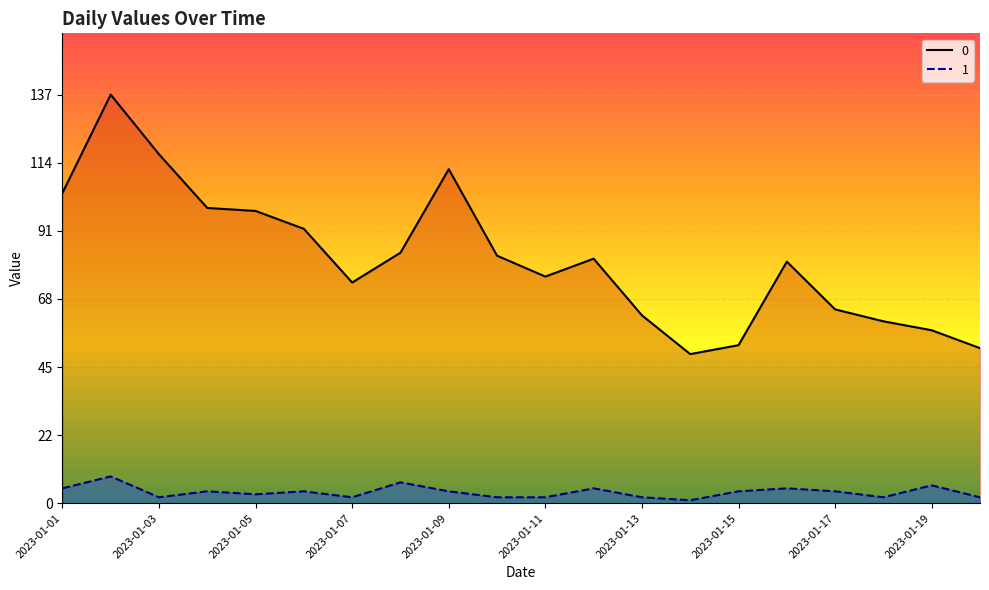

Is the value of 0 at 2023-01-20 greater than the value of 1 at 2023-01-18?

Yes